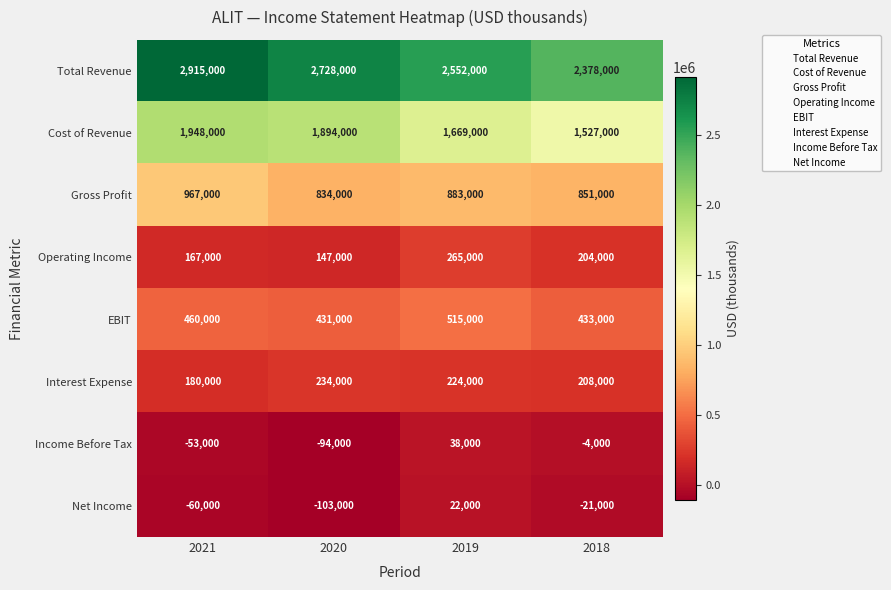

Which series has the largest total across all categories?

Total Revenue